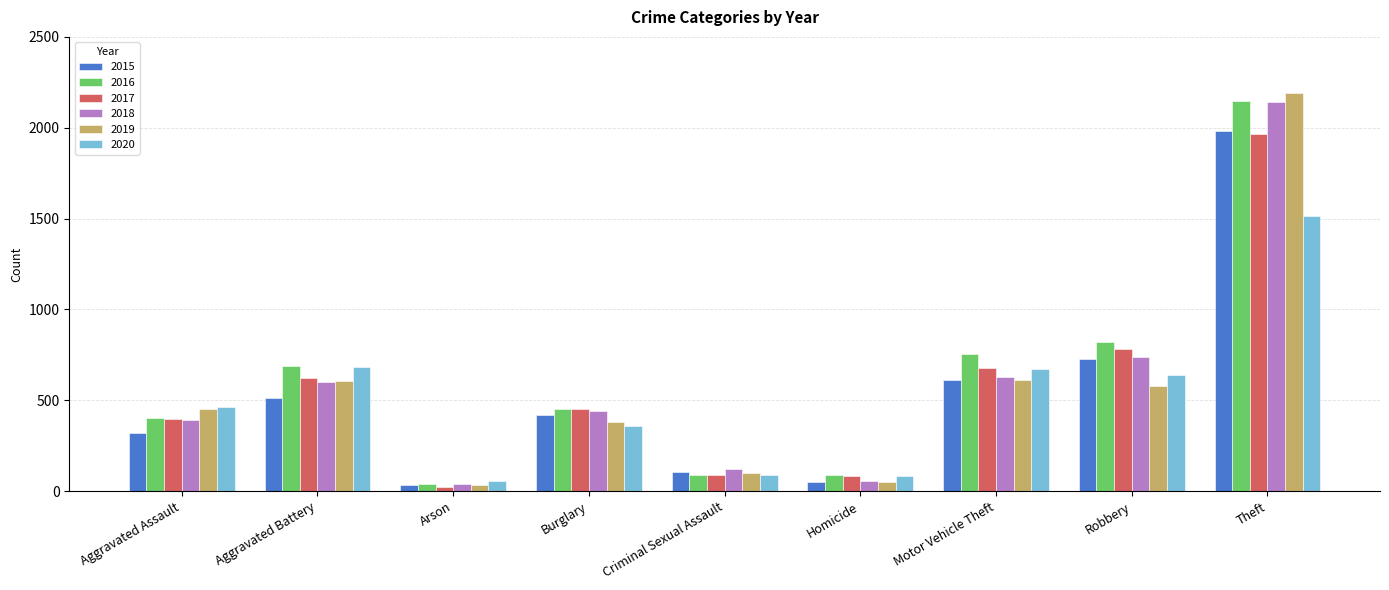

Between Arson and Criminal Sexual Assault, which series saw the biggest shift?

2018